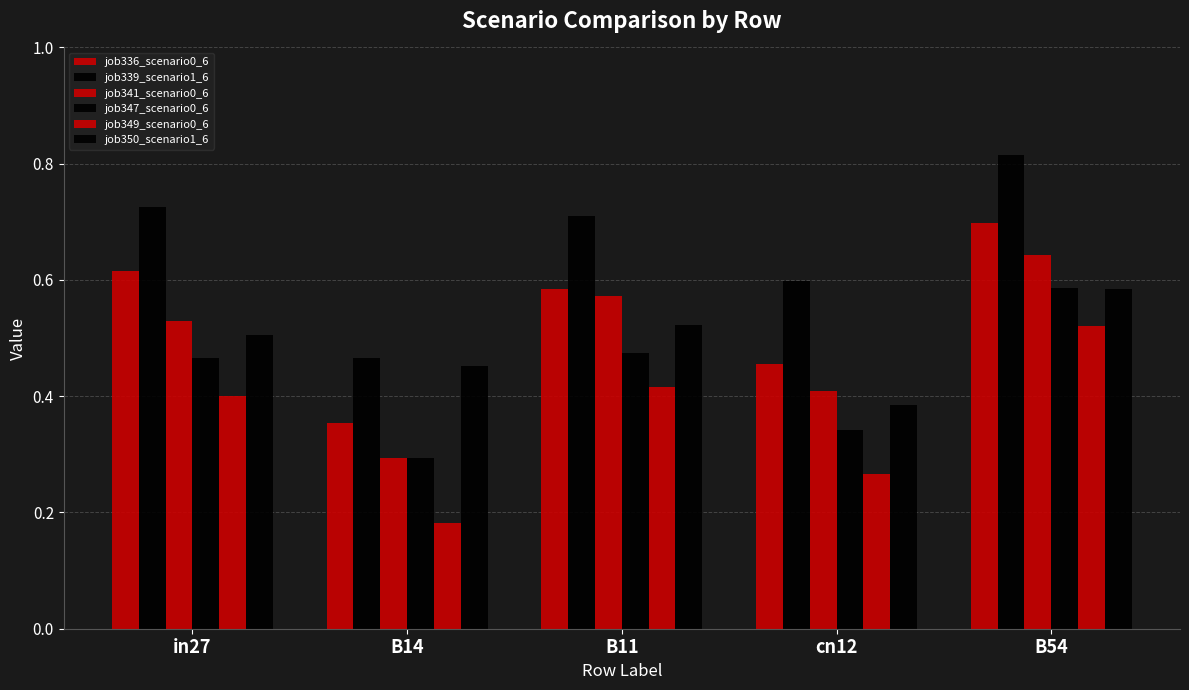

Which label corresponds to the smallest value in the chart?

B14